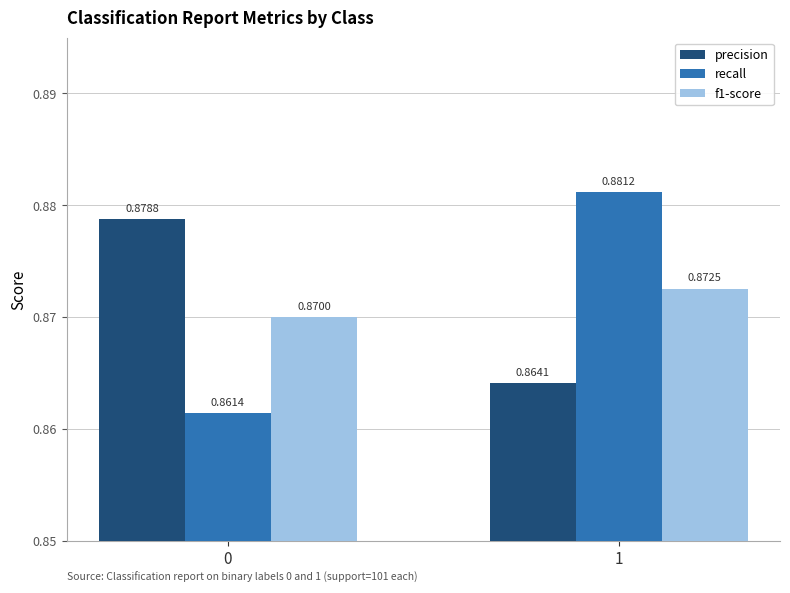

What is the sum of all f1-score values?

1.7